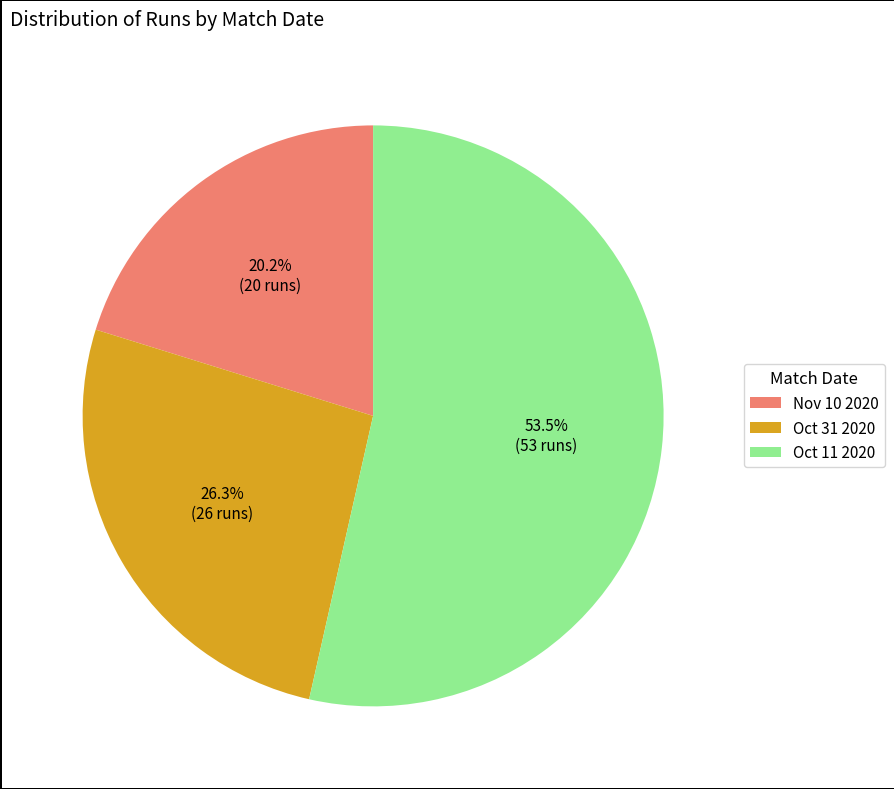

To the nearest percent, what is the difference between the largest and smallest slice percentages?

33%